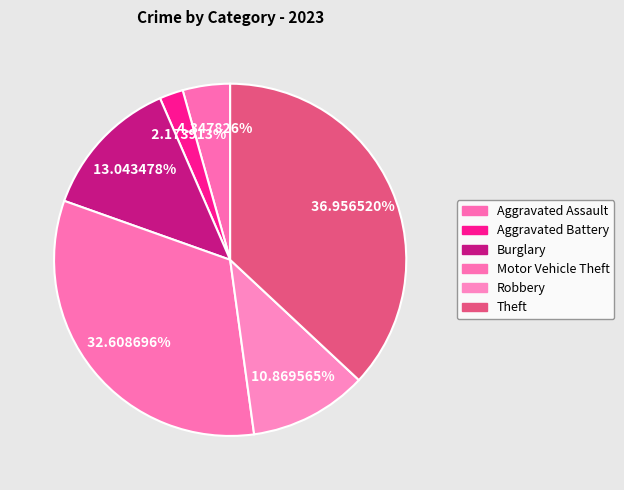

What is the total percentage of Aggravated Battery and Aggravated Assault?

6.5%